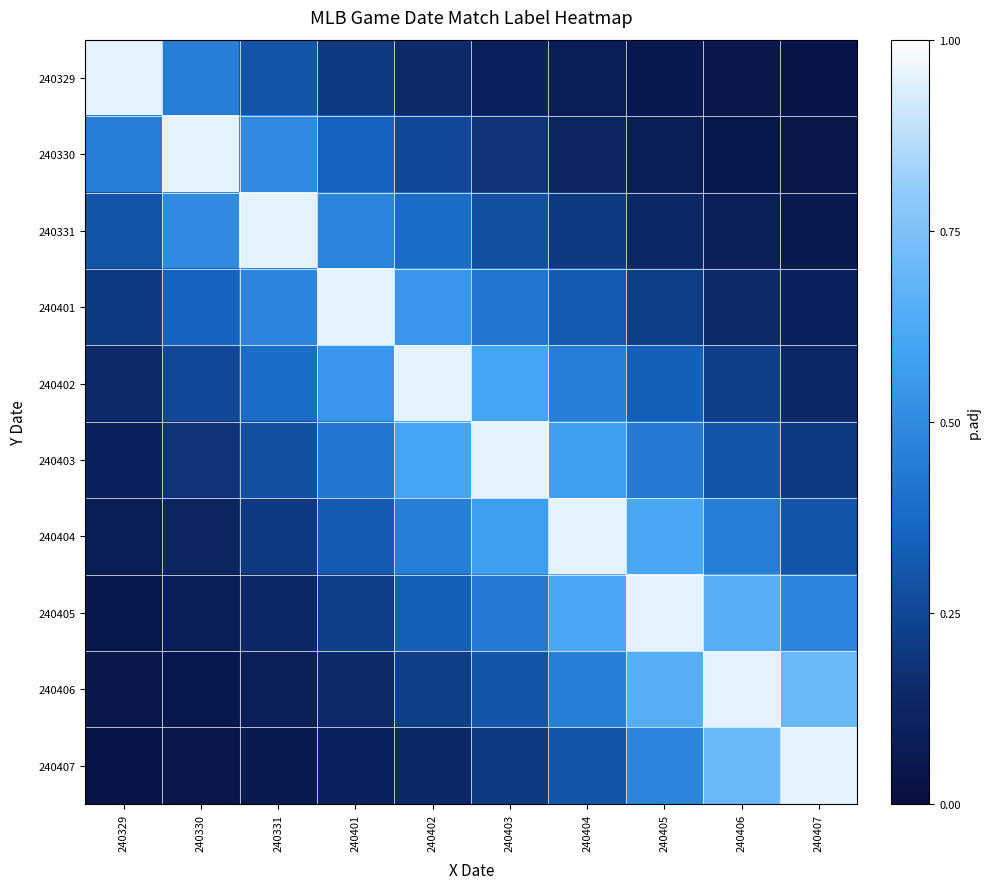

Between 240329 and 240331, which series saw the biggest shift?

240329